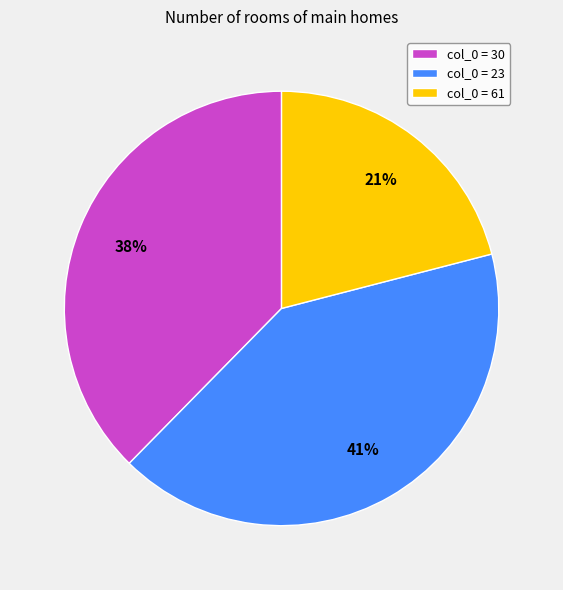

To the nearest percent, what percentage of the pie is col_0 = 30?

38%